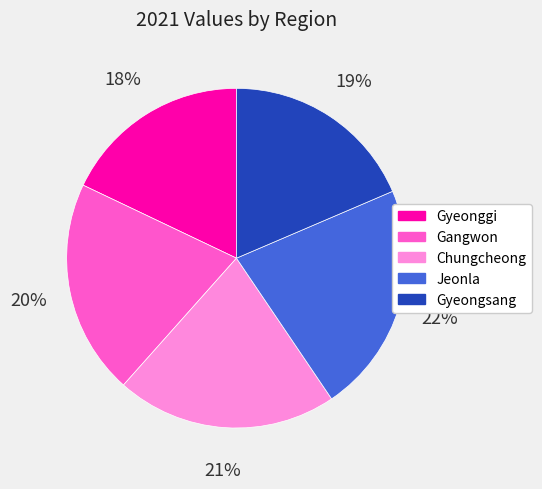

Approximately how many times larger is the value at Gangwon compared to Jeonla?

0.9